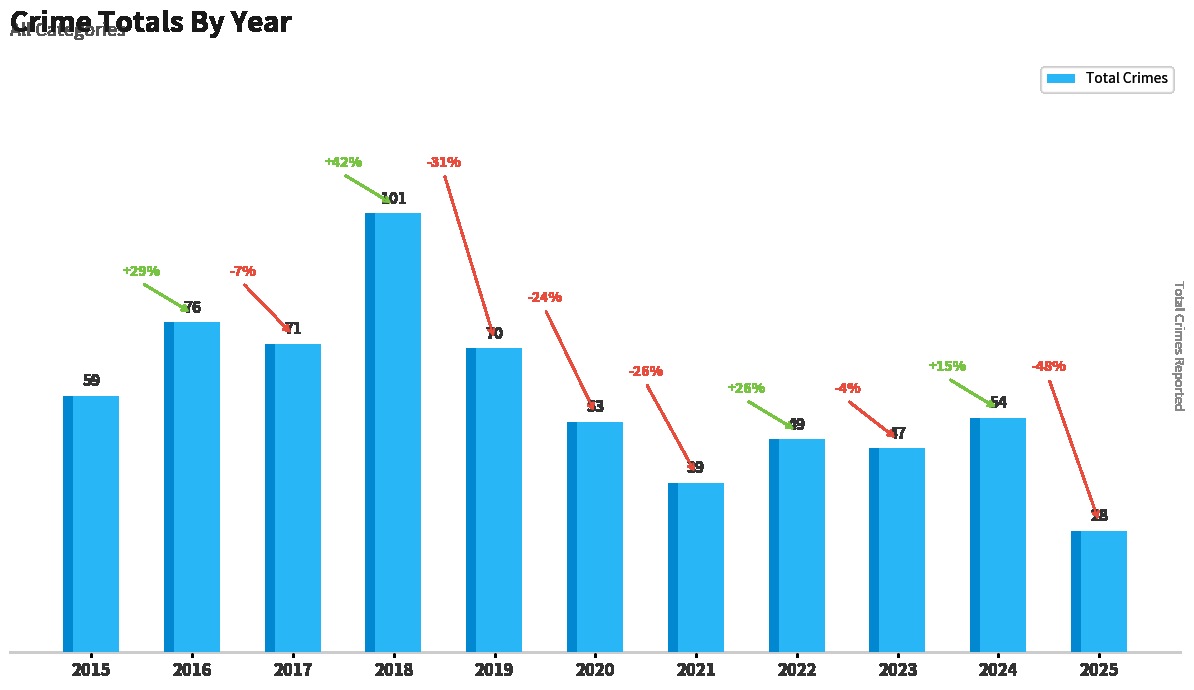

At which label is the value closest to 64?

2015